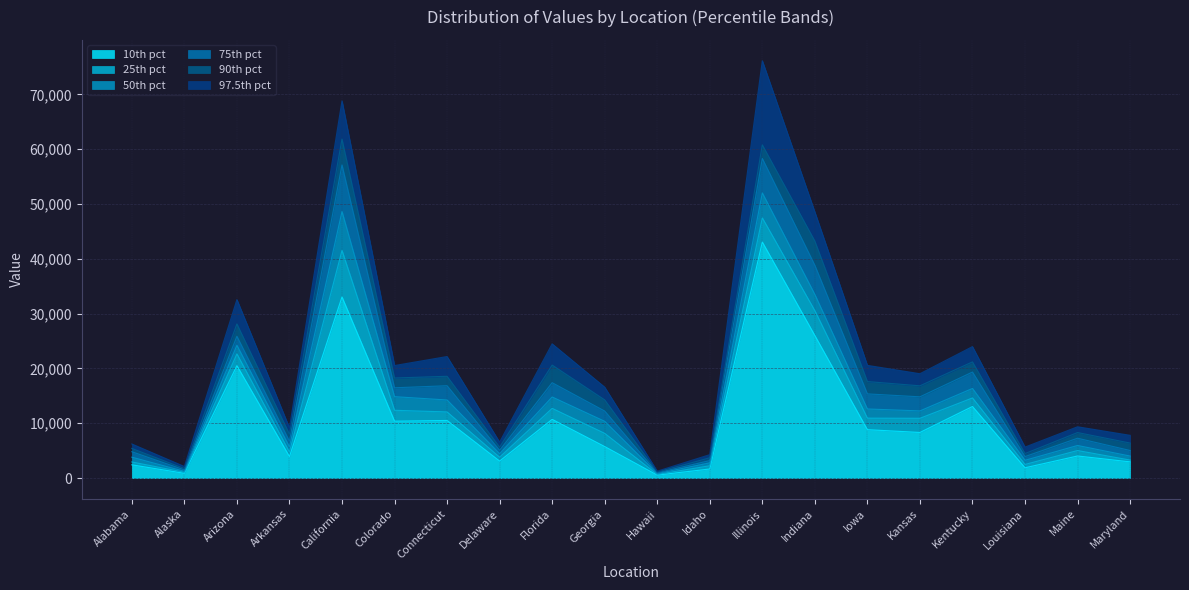

What position from the right is Maryland?

1